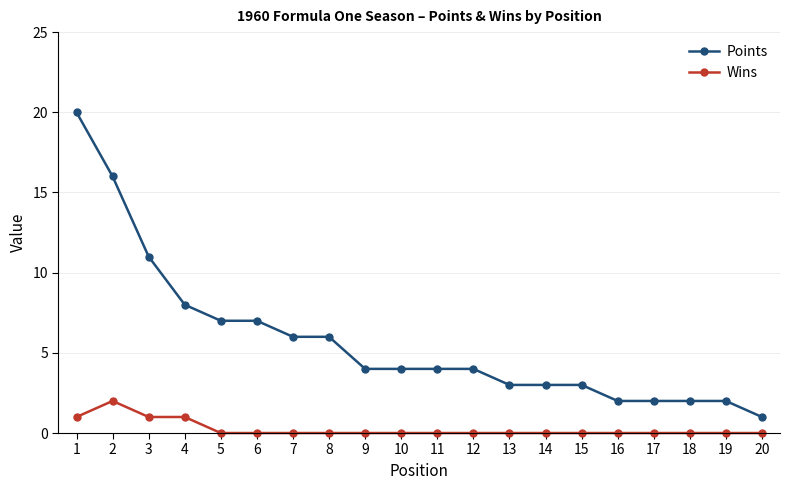

Which series has the largest total across all categories?

Points